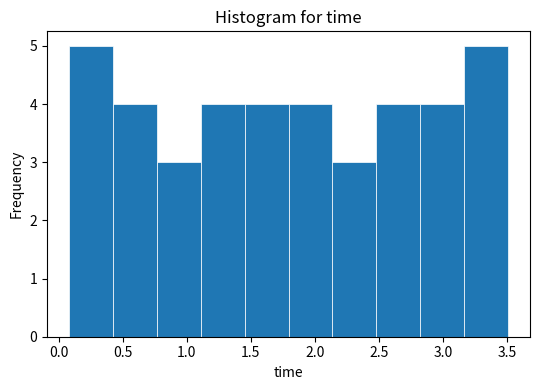

Reading left to right, transcribe this chart: for each bar, give the range it covers on the x-axis and its height. Neither the bar edges nor the heights are printed on the chart, so give them approximately, as read against the axes.

0.10 to 0.40: 5
0.40 to 0.75: 4
0.75 to 1.10: 3
1.10 to 1.45: 4
1.45 to 1.80: 4
1.80 to 2.15: 4
2.15 to 2.50: 3
2.50 to 2.80: 4
2.80 to 3.15: 4
3.15 to 3.50: 5